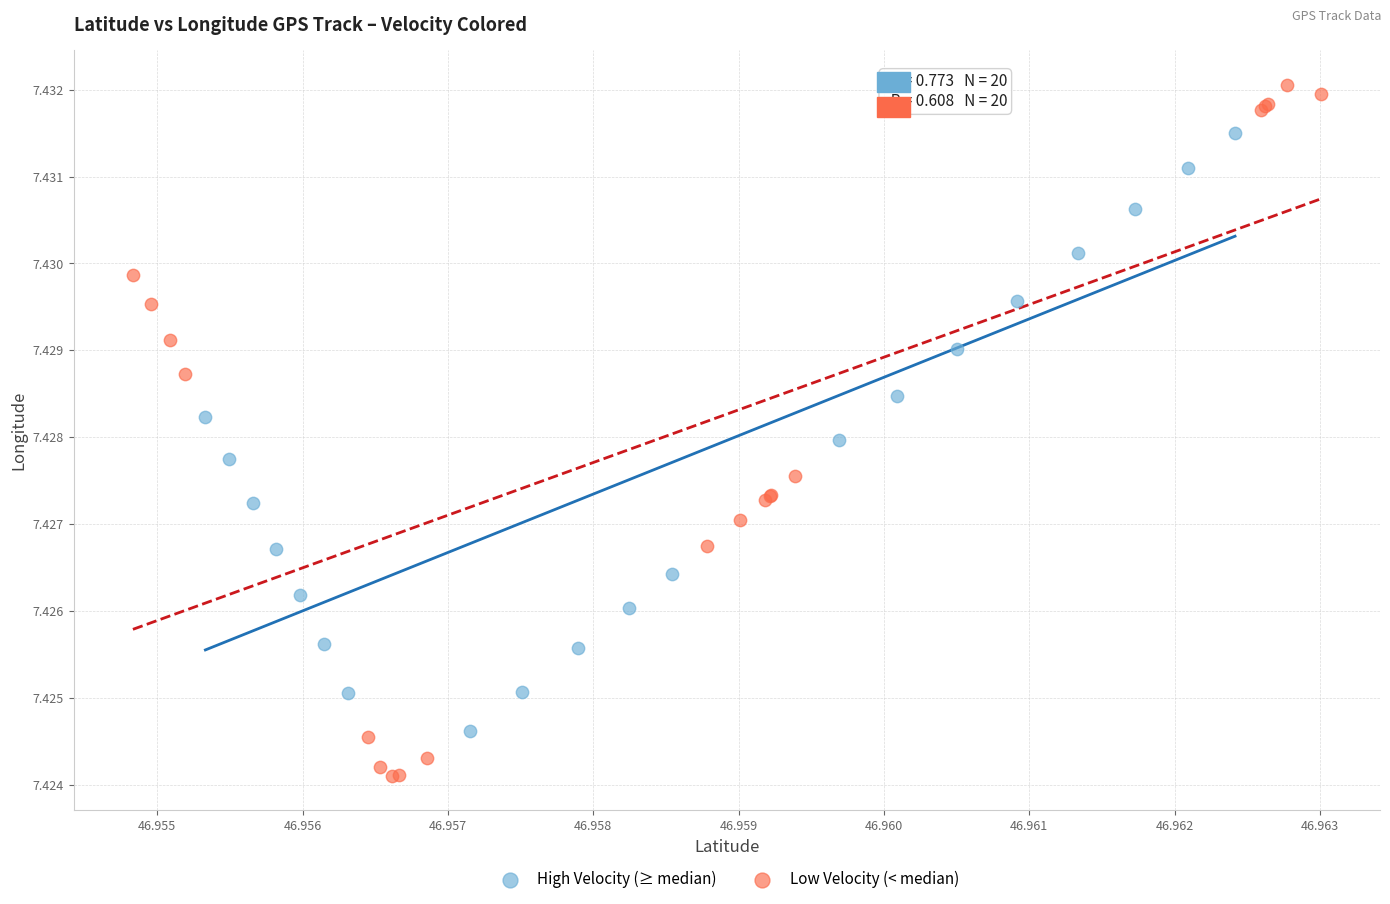

What are all the series names shown in the legend?

High Velocity (≥ median), Low Velocity (< median)